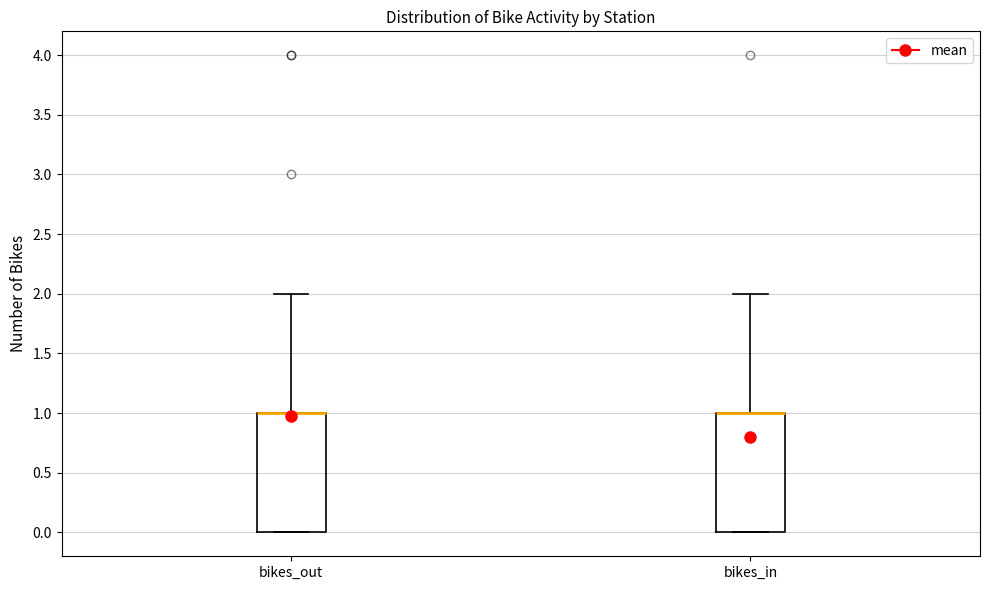

Reading left to right, transcribe this box plot: for each box, give where its median line is, the range the box spans, and where its two whiskers end, as read against the y-axis. The values are not printed on the chart, so give them approximately, as read against the axis.

bikes_out: median 1 (drawn on the box's upper edge), box 0 to 1, whiskers 0 to 2
bikes_in: median 1 (drawn on the box's upper edge), box 0 to 1, whiskers 0 to 2